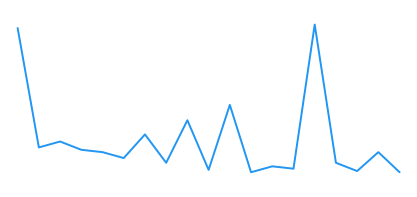

Does the chart display data point markers on the line(s)?

No